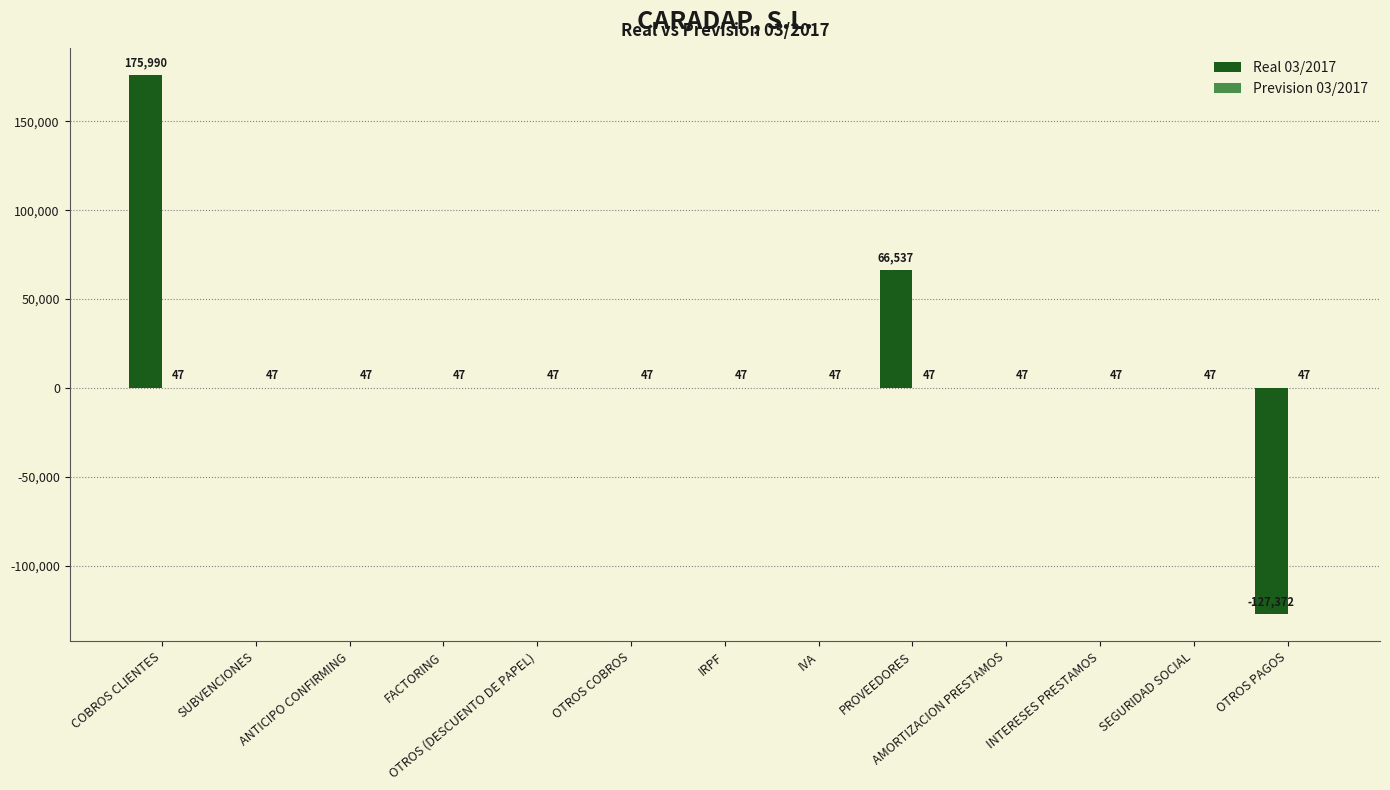

At which category is the sum across all series the highest?

COBROS CLIENTES